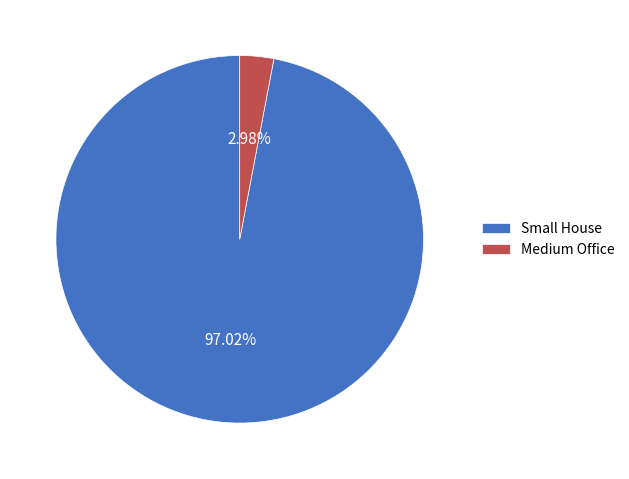

What is the majority slice?

Small House